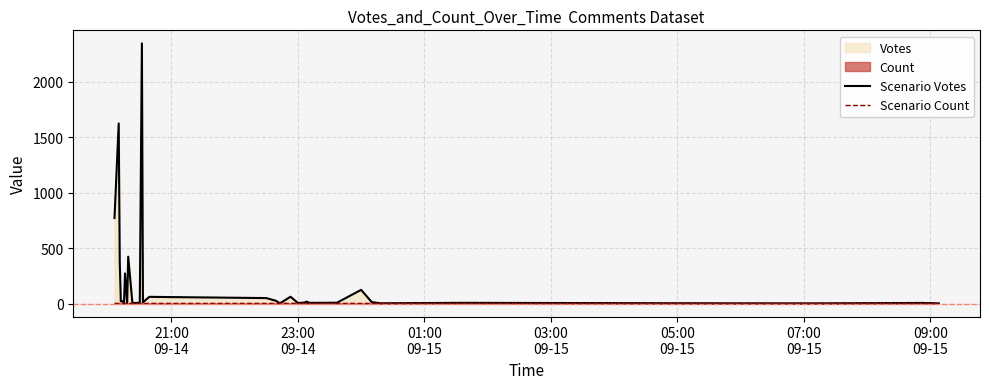

True or false: Scenario Votes and Scenario Count intersect in this chart.

True